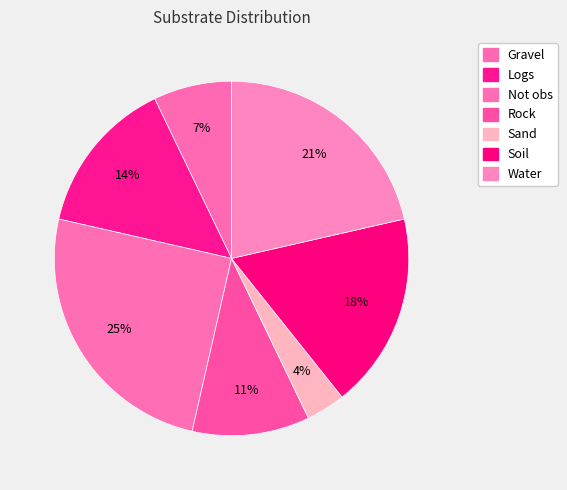

Between Logs and Not obs, which is larger?

Not obs